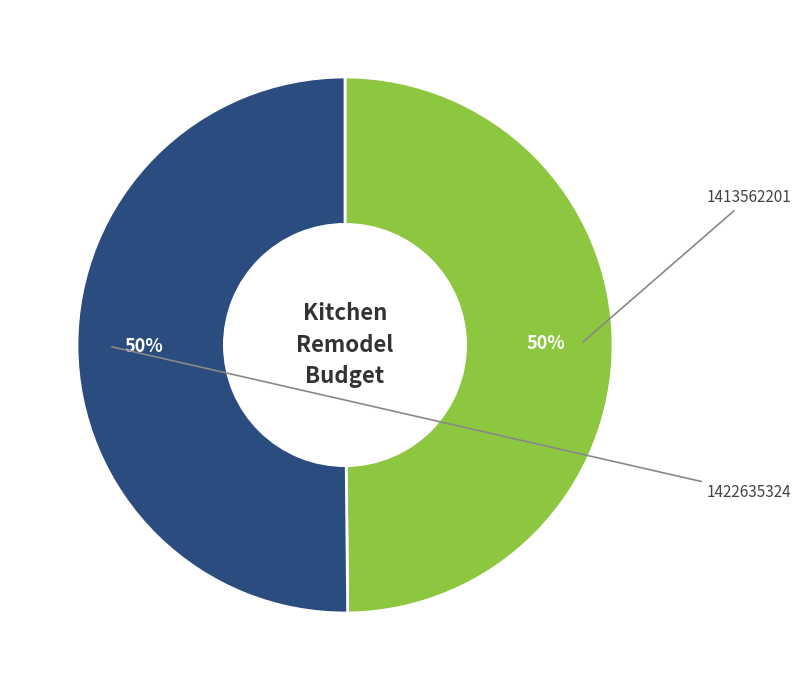

What is the largest slice in the pie chart?

1422635324